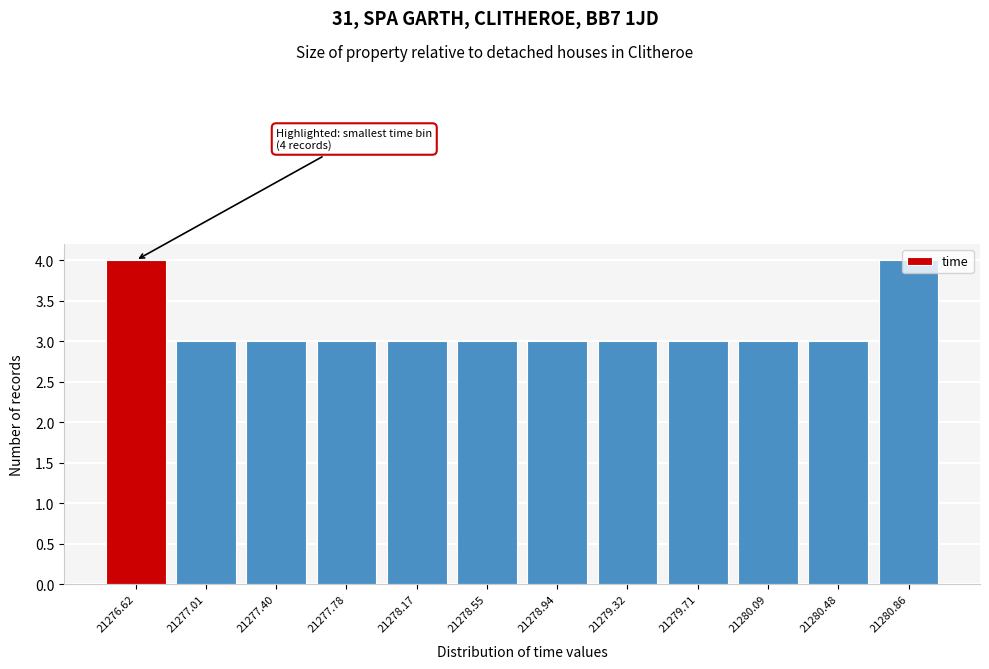

What is the sum of all values?

38